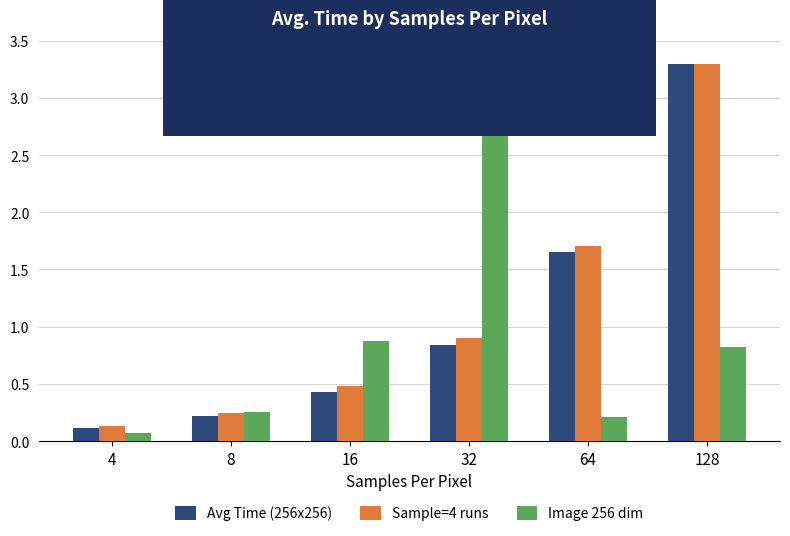

What is the minimum value shown in the chart?

0.1